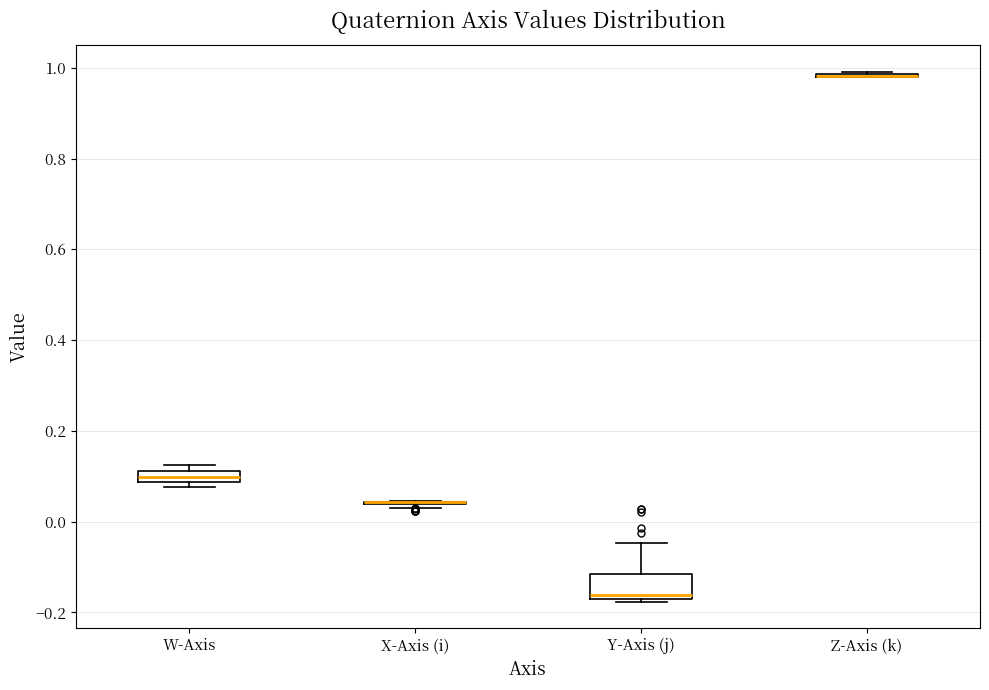

Where does the upper whisker of the box for Y-Axis (j) end on the y-axis? The values are not printed on the chart, so give them approximately, as read against the axis.

-0.04